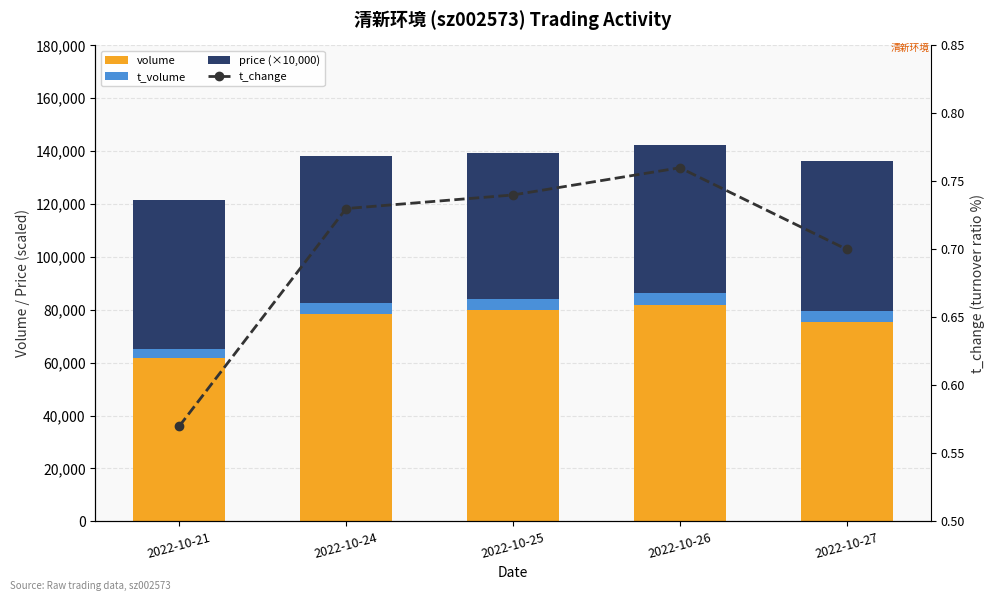

Between 2022-10-21 and 2022-10-26, which series saw the biggest shift?

volume